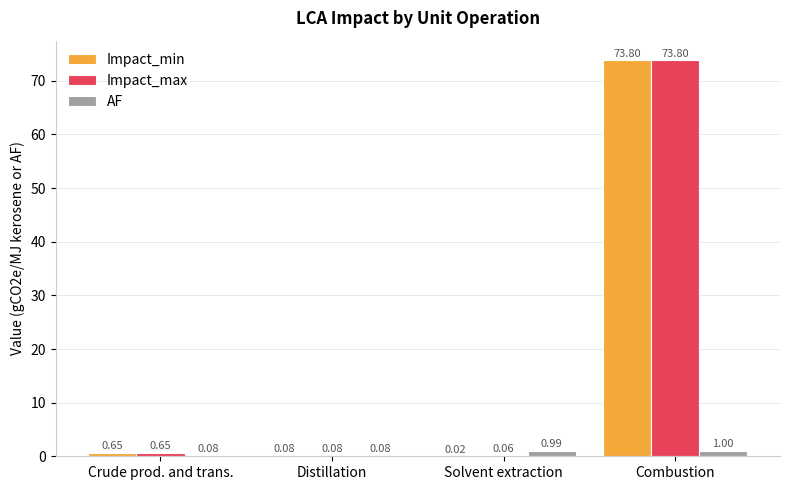

At which label is Impact_min closest to 36?

Crude prod. and trans.